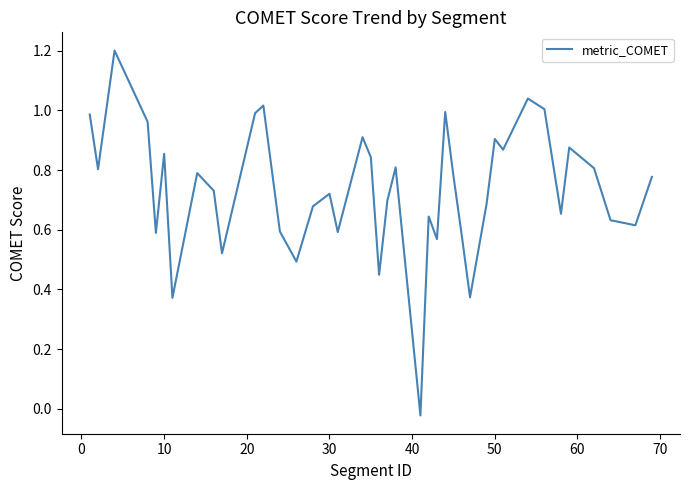

What is the difference between the maximum and minimum values?

1.2